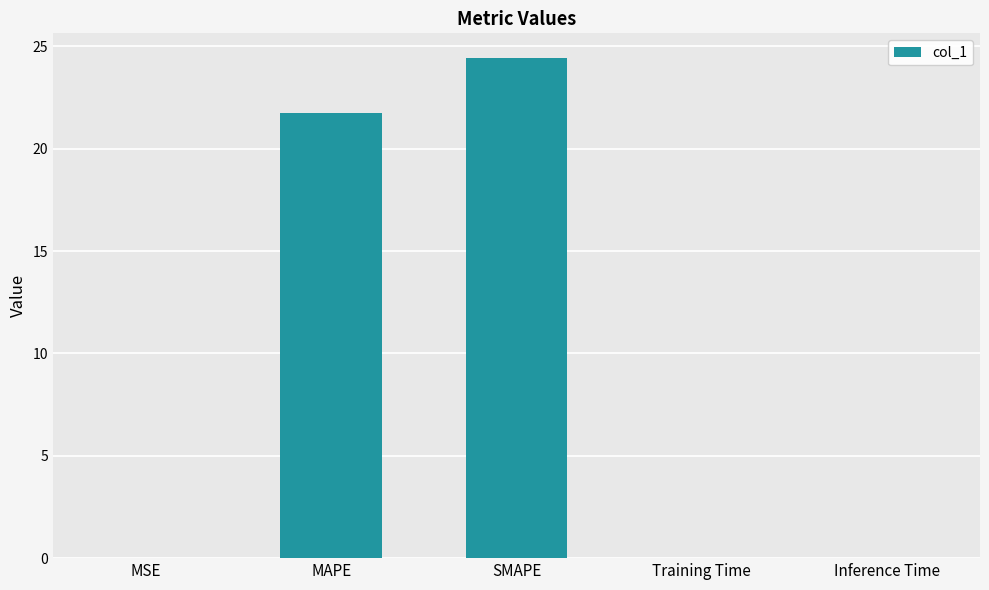

True or false: the data shows 43.1 at SMAPE.

False